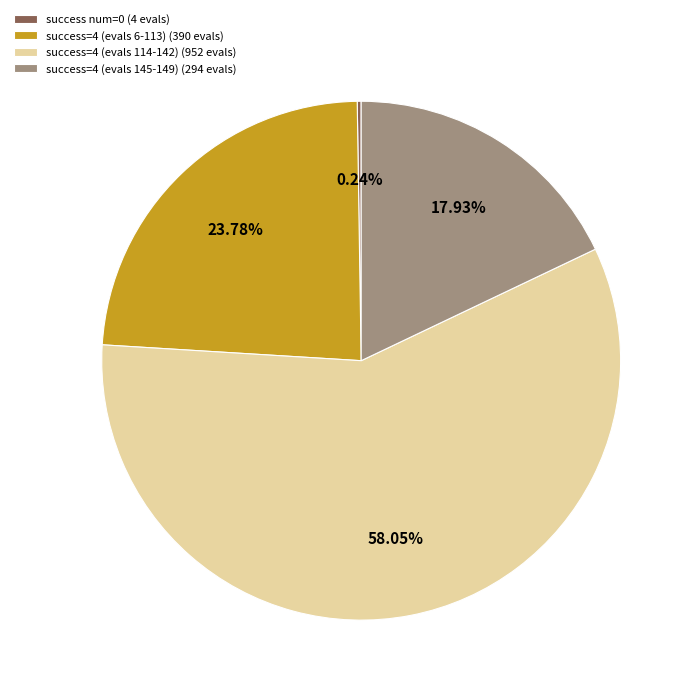

Is the sum of success=4 (evals 114-142) (952 evals) and success=4 (evals 145-149) (294 evals) greater than half?

Yes